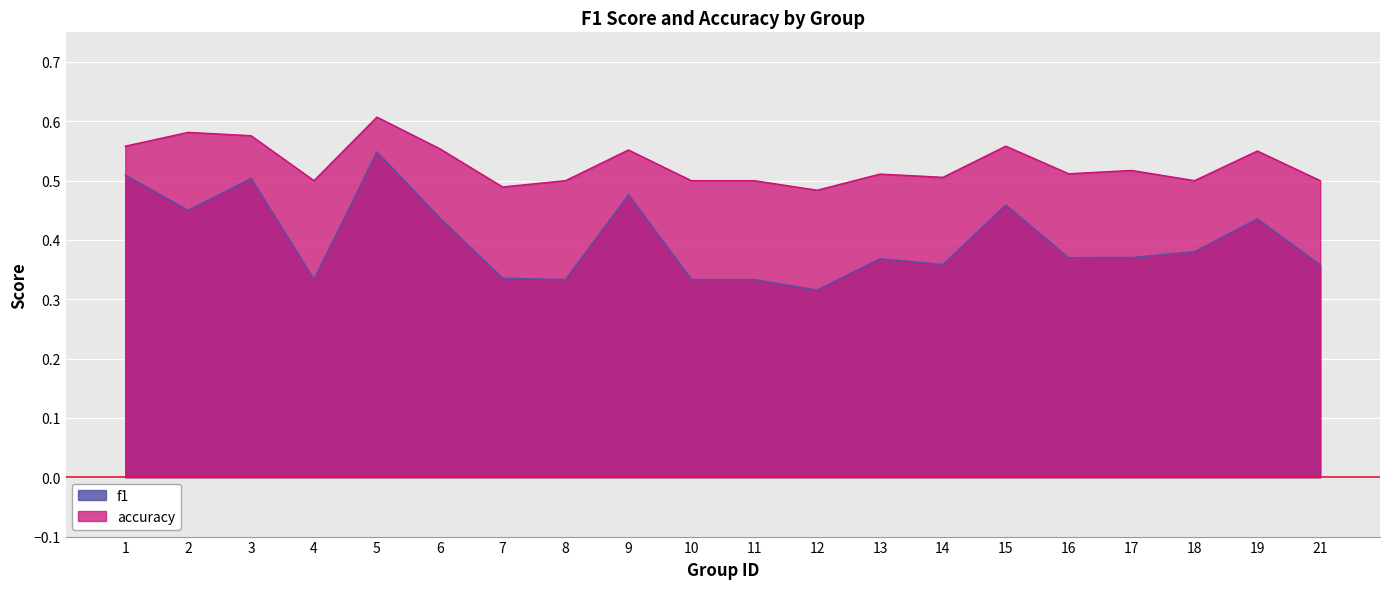

What is the spread (max minus min) of values at 14?

0.1